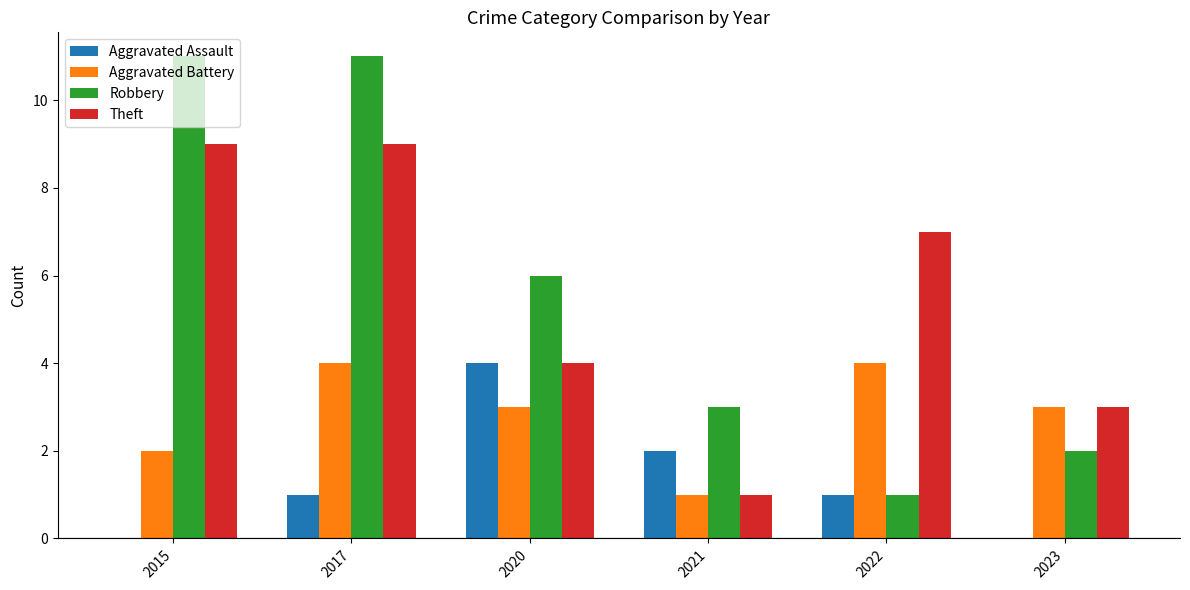

What is the sum of all Theft values?

33